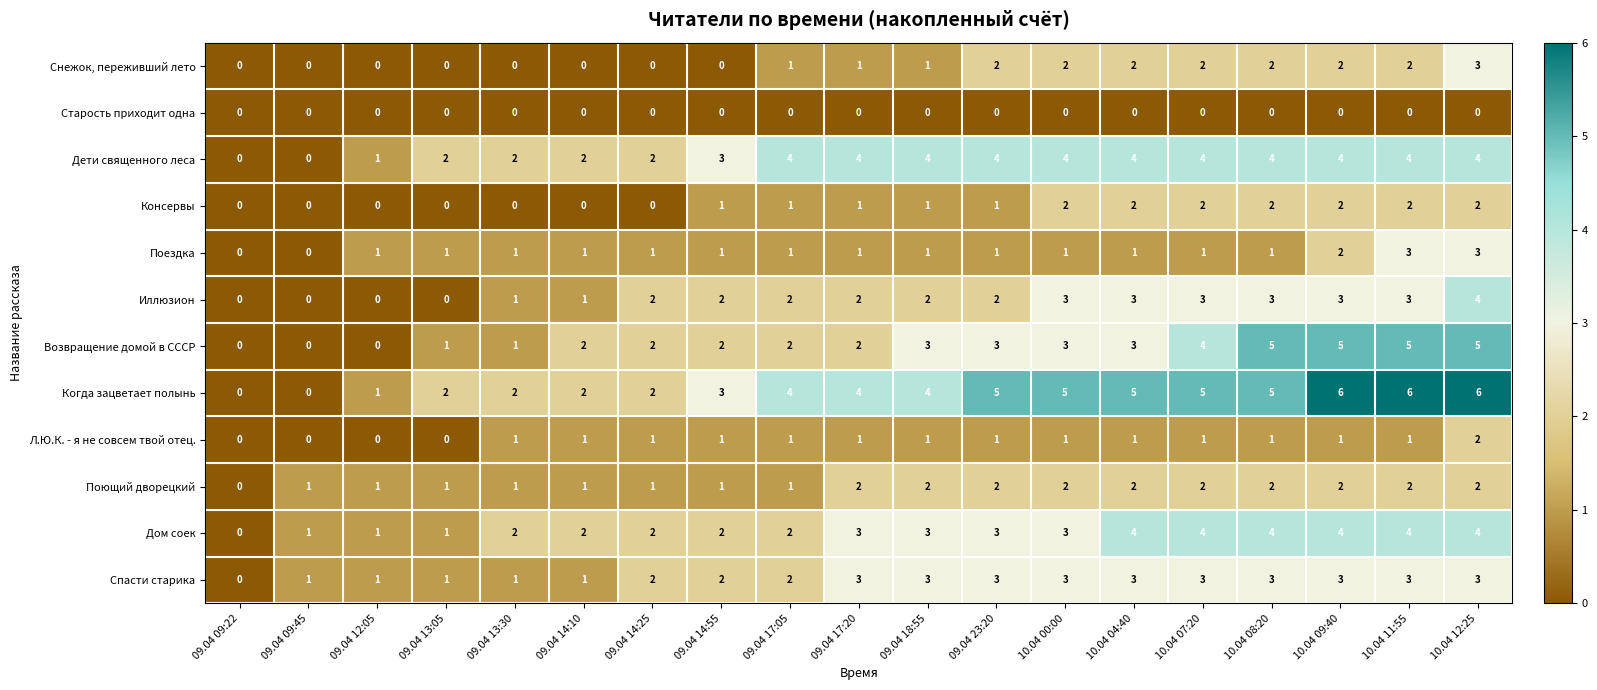

How many categories are shown in the chart?

19